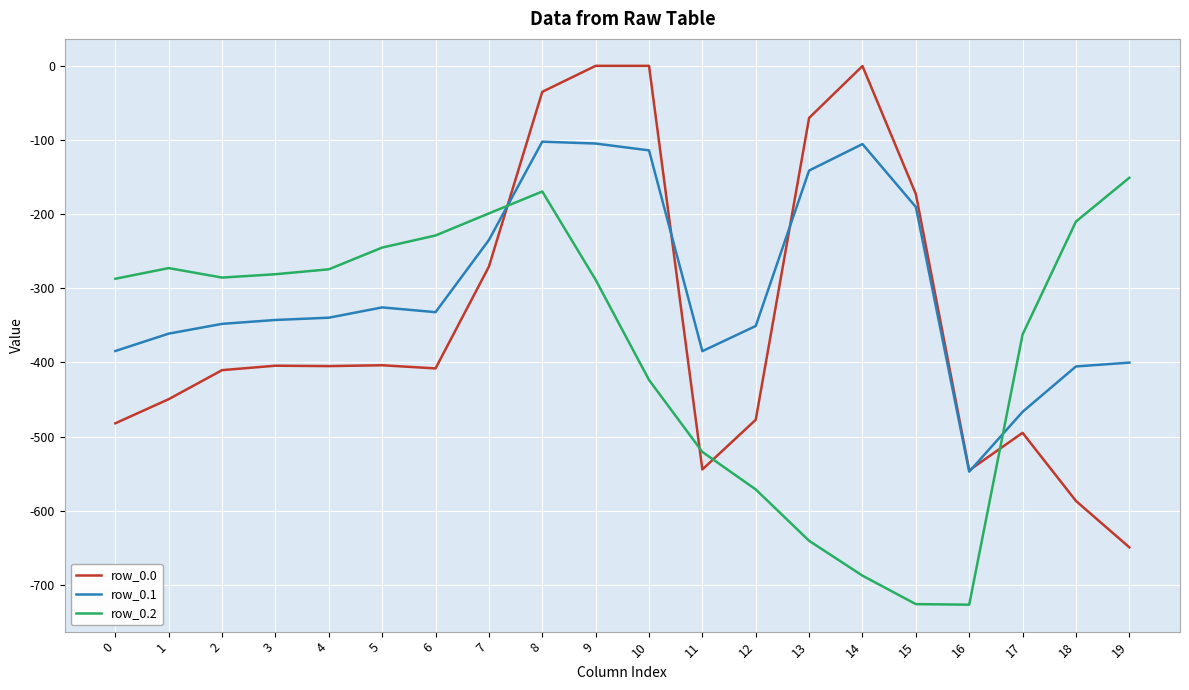

How many distinct data groups are displayed?

3